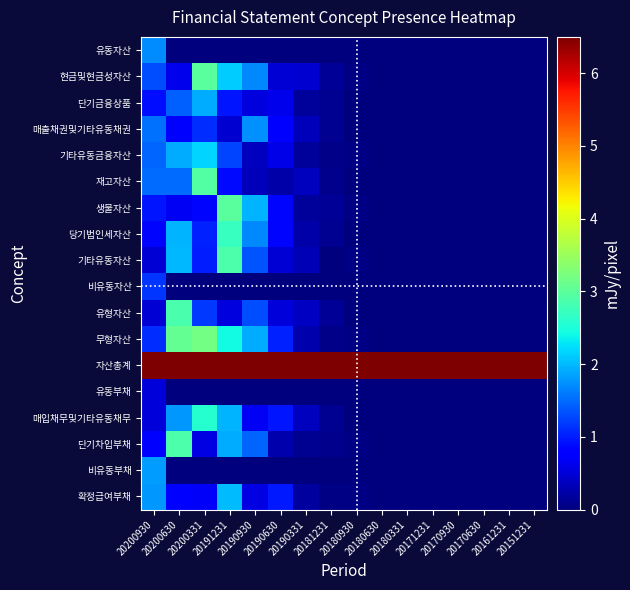

Which has a higher value, 20170630 or 20181231?

20170630